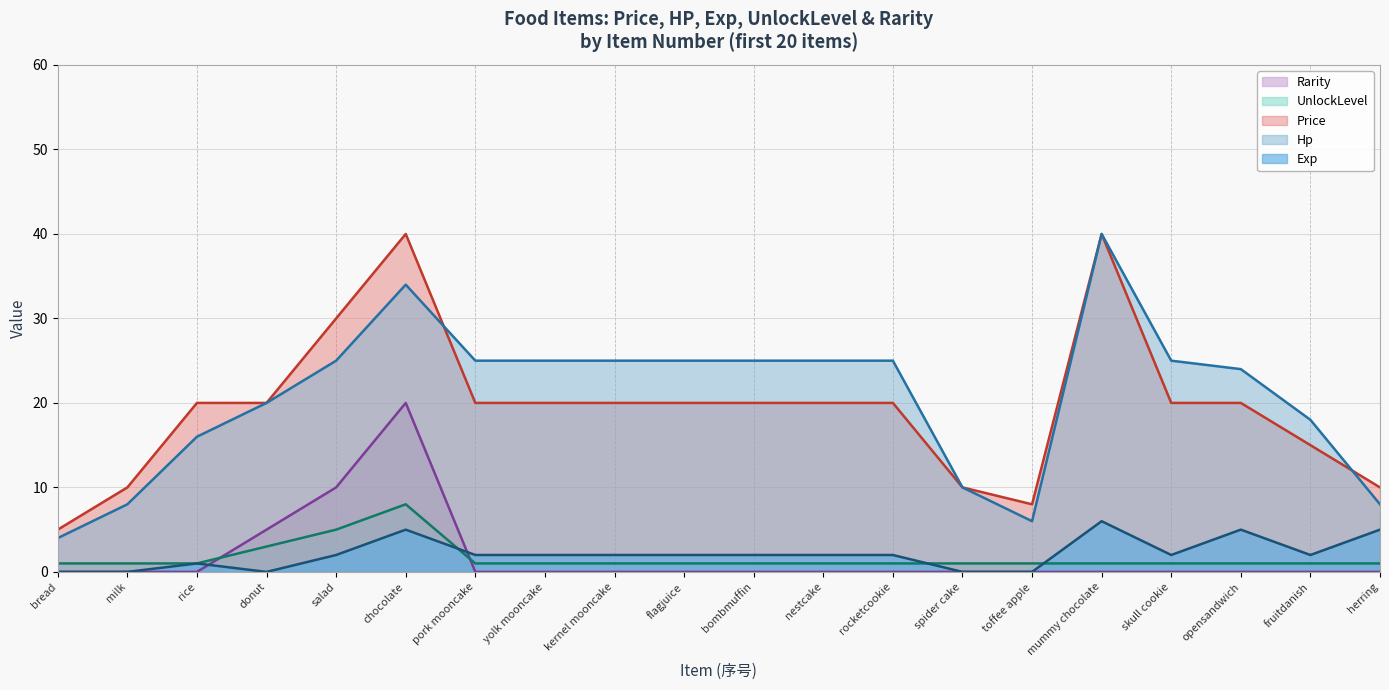

True or false: Price (line) and Exp (line) intersect in this chart.

False